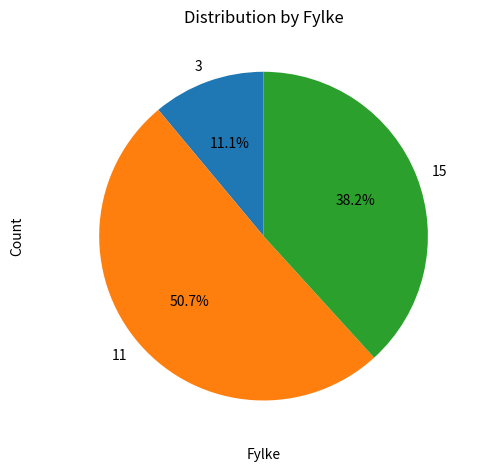

To the nearest percent, what is the average slice percentage?

33%